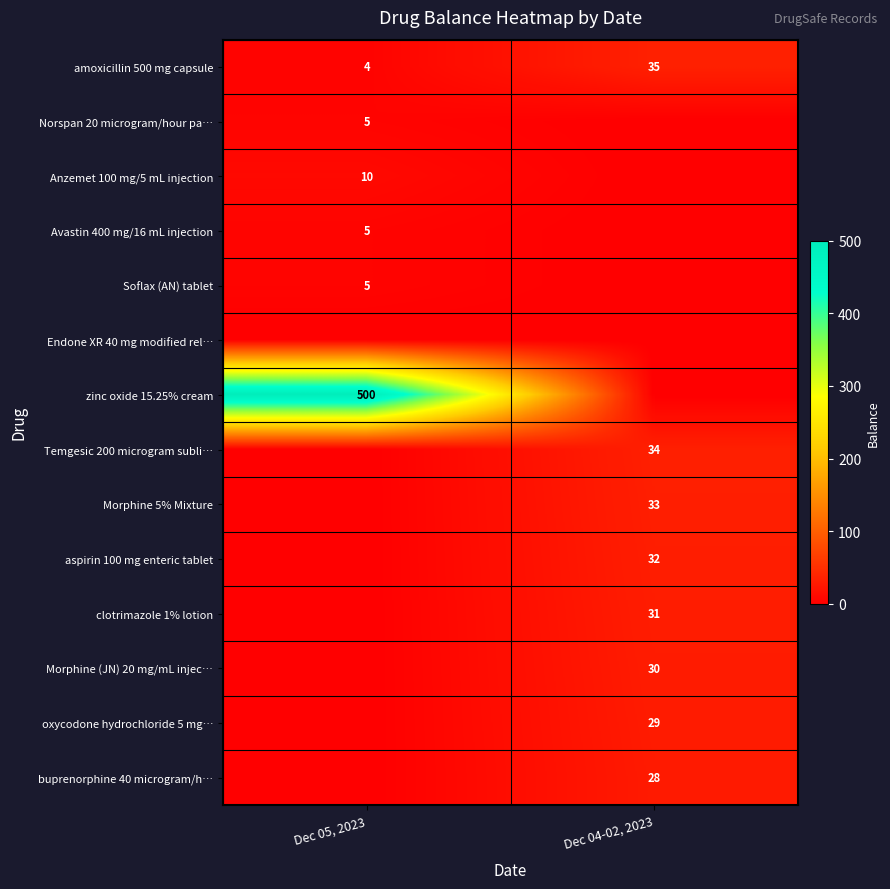

The amoxicillin 500 mg capsule series shows 6 at Dec 05, 2023. True or false?

False